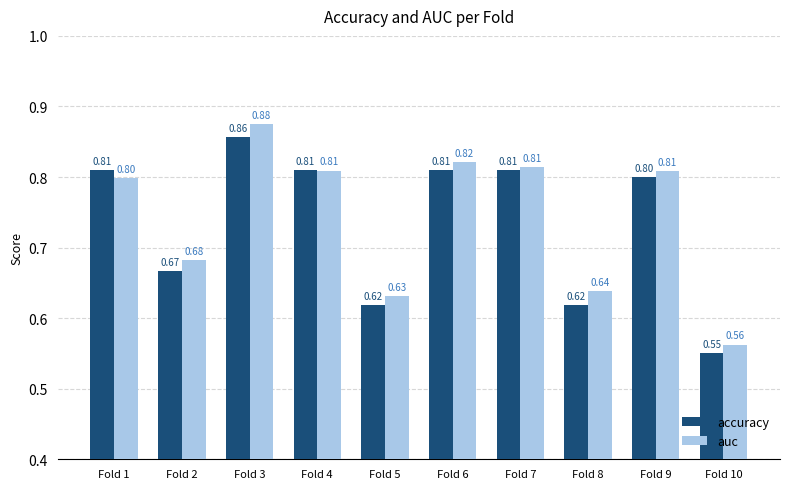

Which series has the widest spread of values?

auc